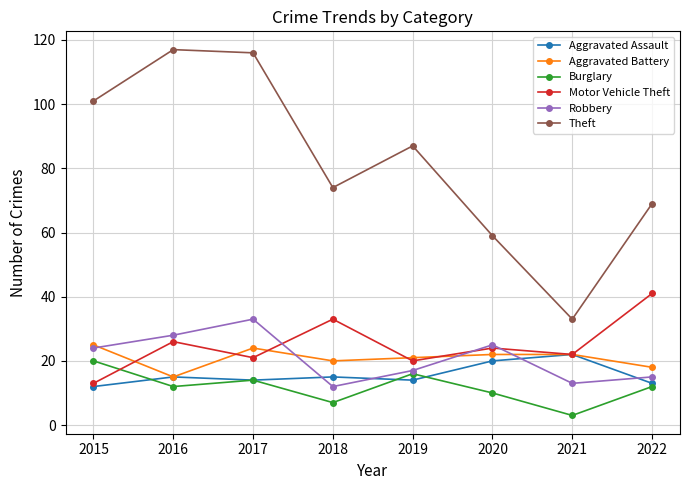

True or false: Motor Vehicle Theft and Robbery intersect in this chart.

True